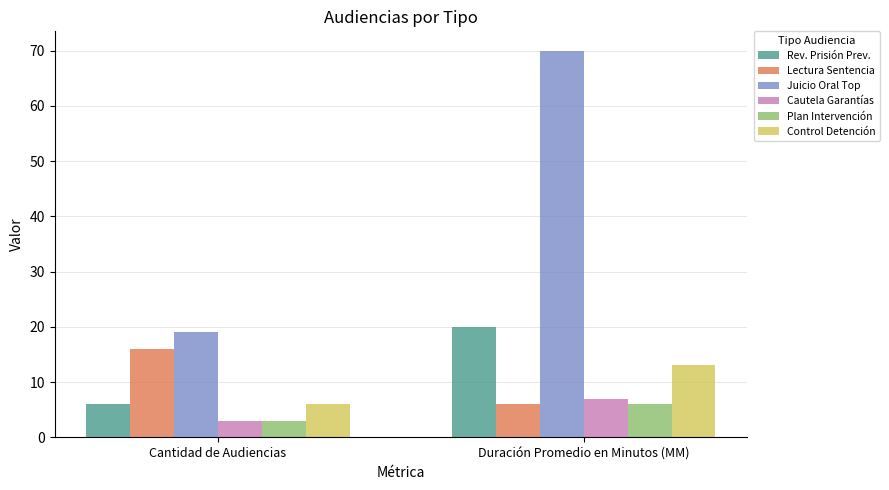

What is the smallest value displayed?

3